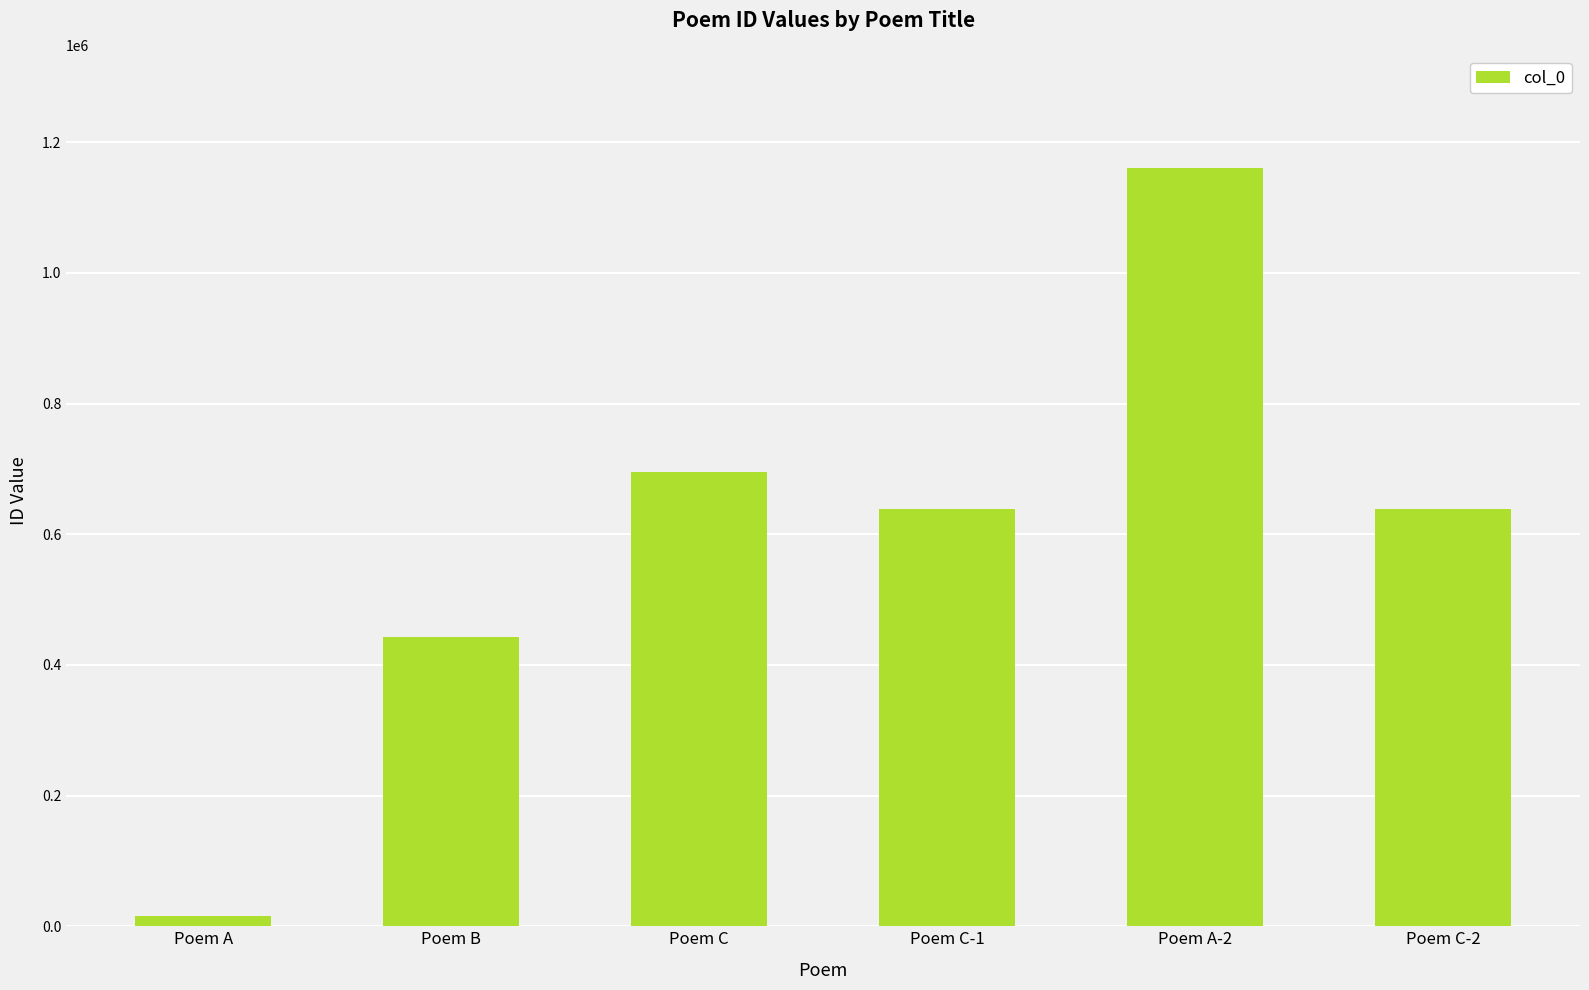

What is the ratio of the value at Poem C-1 to the value at Poem C-2?

1.0